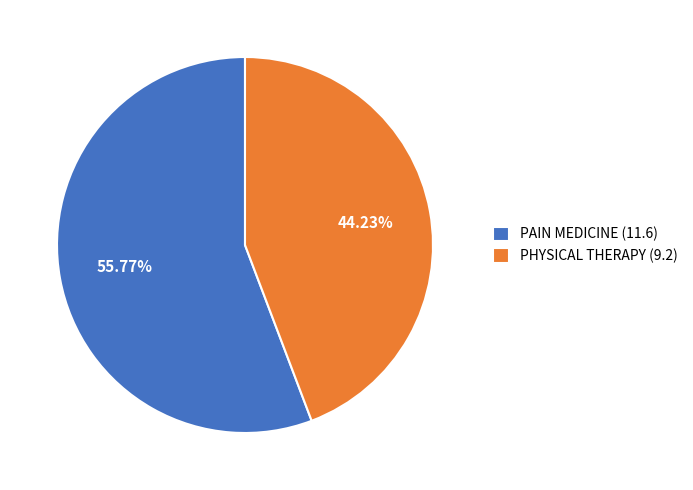

Do PAIN MEDICINE and PHYSICAL THERAPY together represent more than half of the pie?

Yes